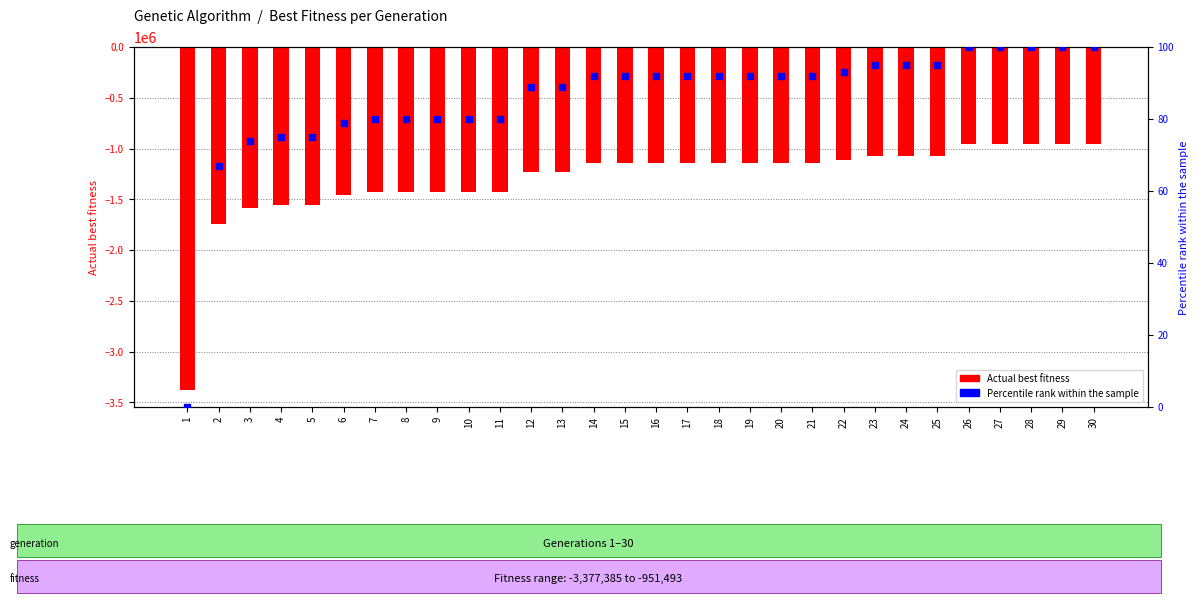

Which series contains the highest Y value?

Percentile rank within the sample